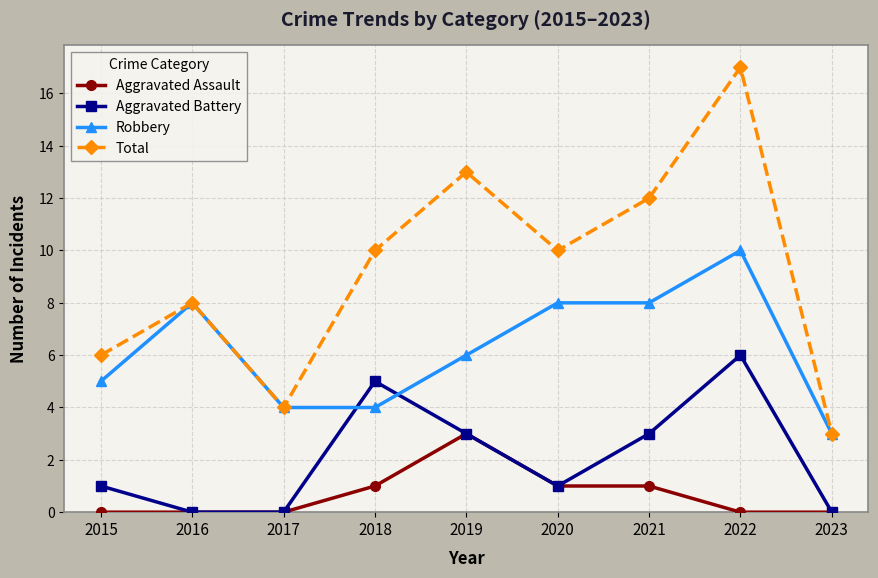

Is this an area chart (filled region under the line)?

No